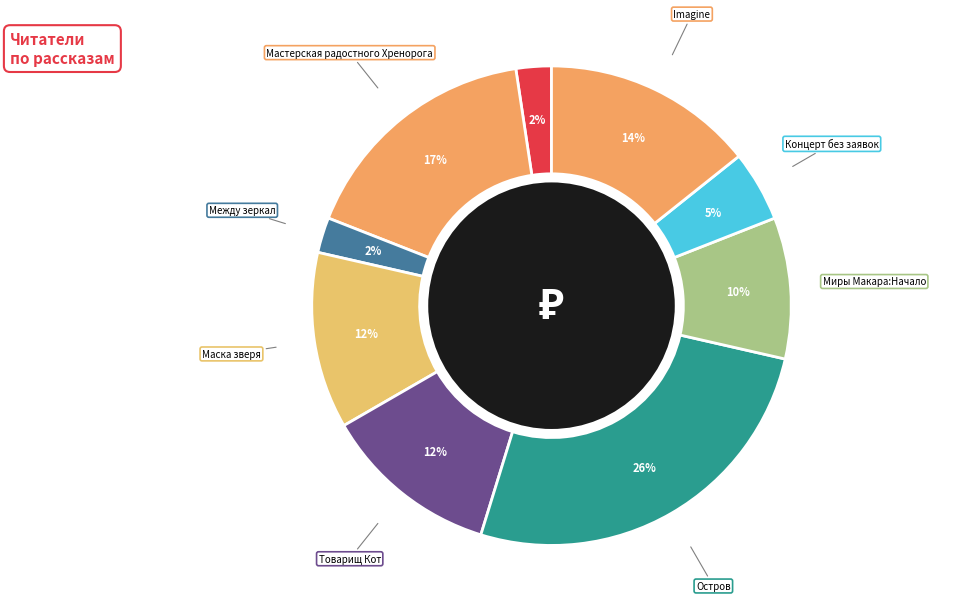

How many slices are in this pie chart?

9